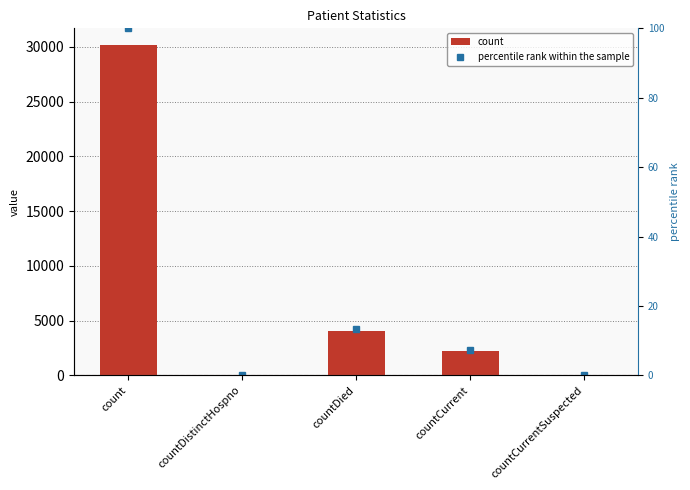

Rank the series at countCurrentSuspected from lowest to highest value.

count, percentile rank within the sample